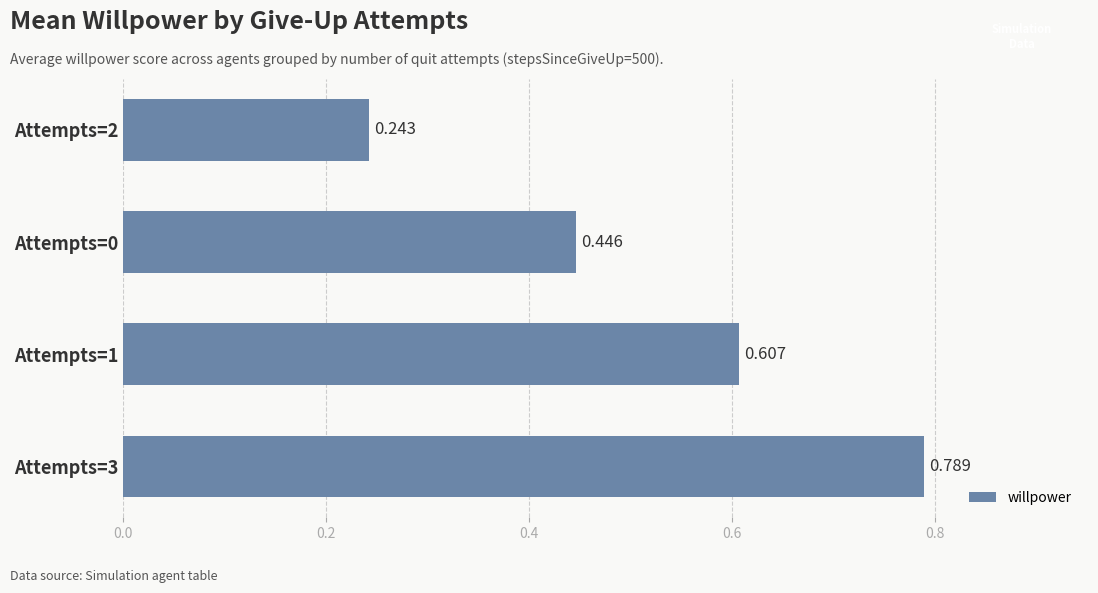

How many series are shown in this chart?

1